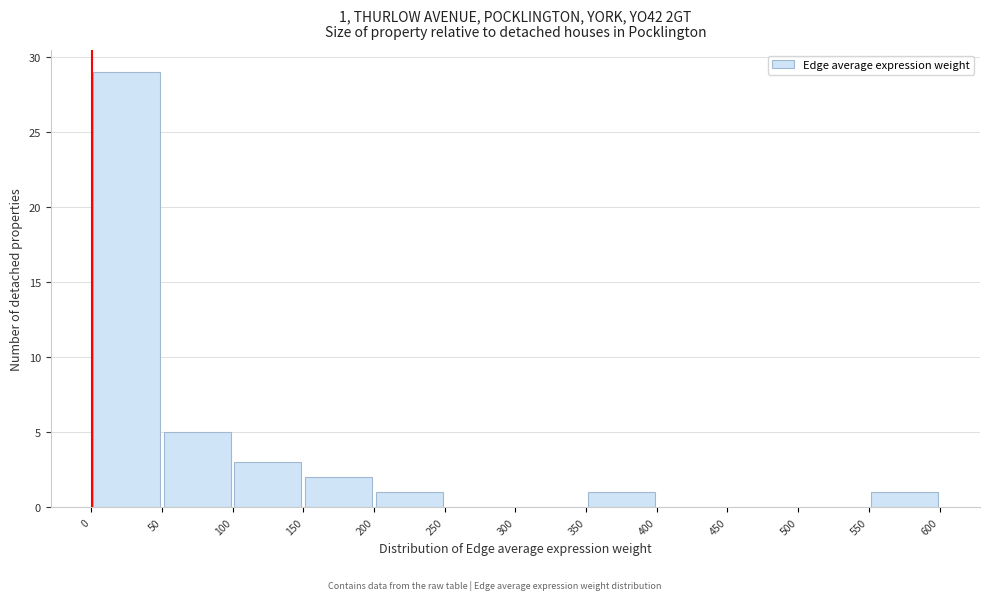

Which range on the x-axis has the tallest bar?

0 to 50